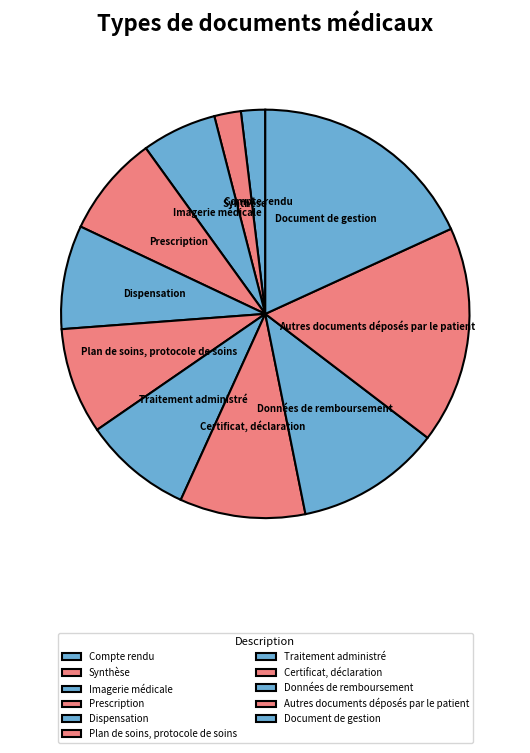

Does Données de remboursement represent more than half of the total?

No